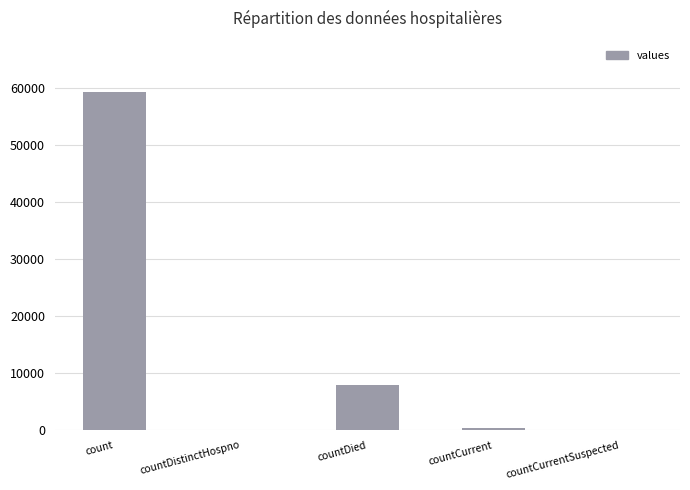

At which label is the value closest to 29682?

countDied